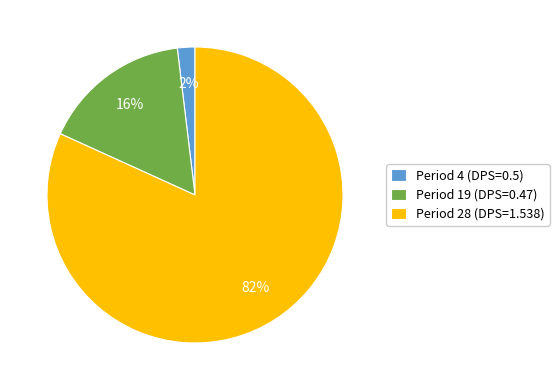

Do Period 4 (DPS=0.5) and Period 28 (DPS=1.538) together represent more than half of the pie?

Yes